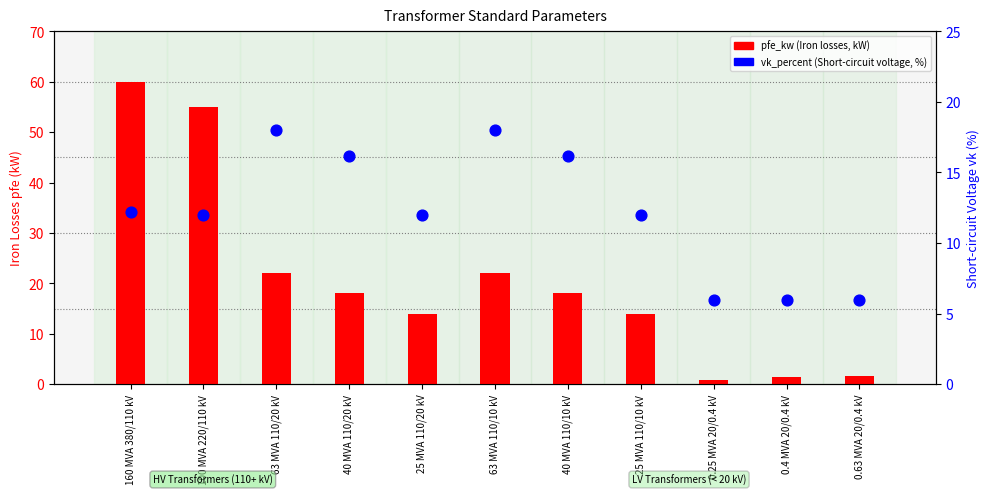

Which series reaches the maximum Y coordinate?

pfe_kw